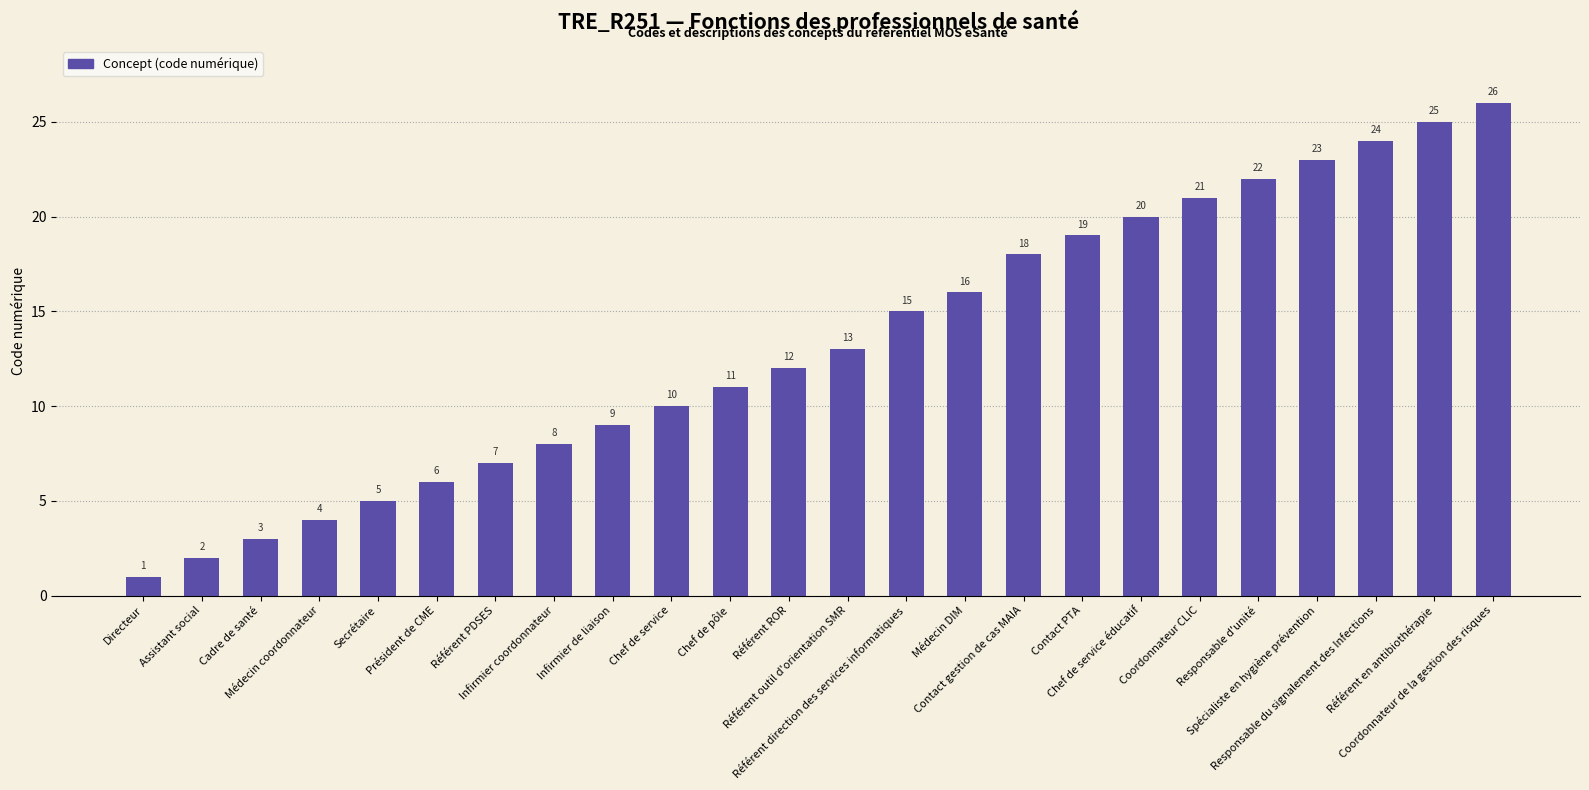

What is the label of the 16th bar from the left?

Contact gestion de cas MAIA